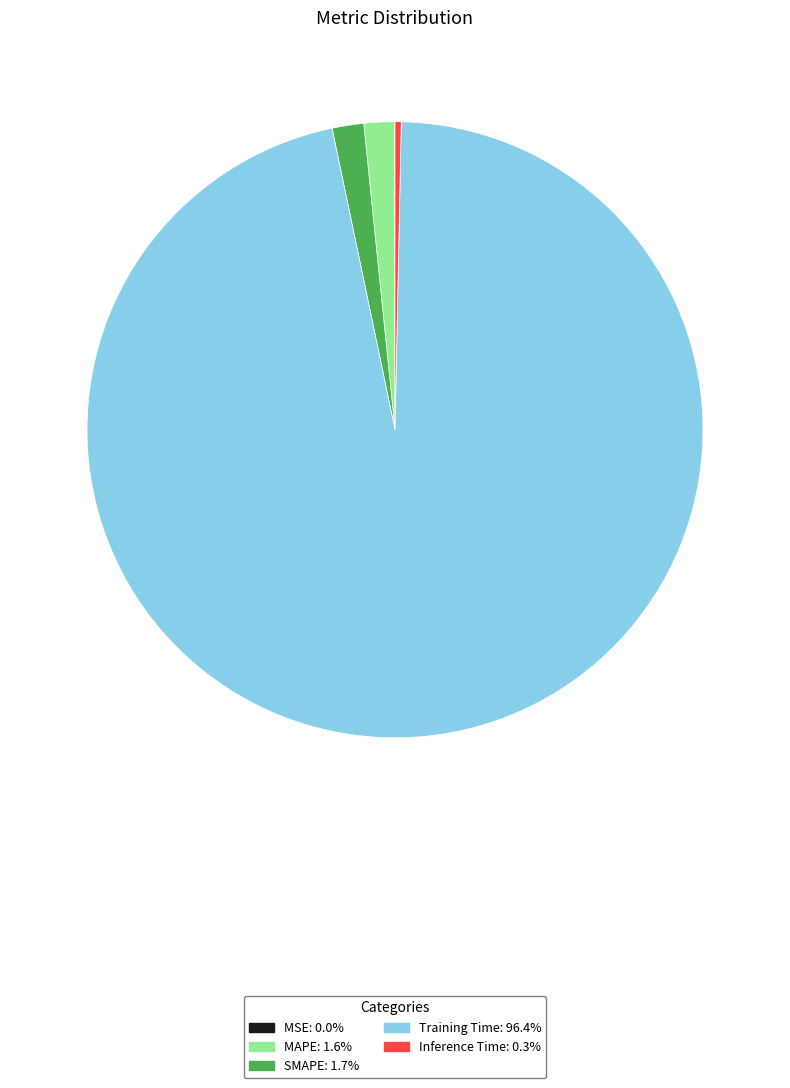

Combined, do MAPE and Inference Time account for over 50%?

No